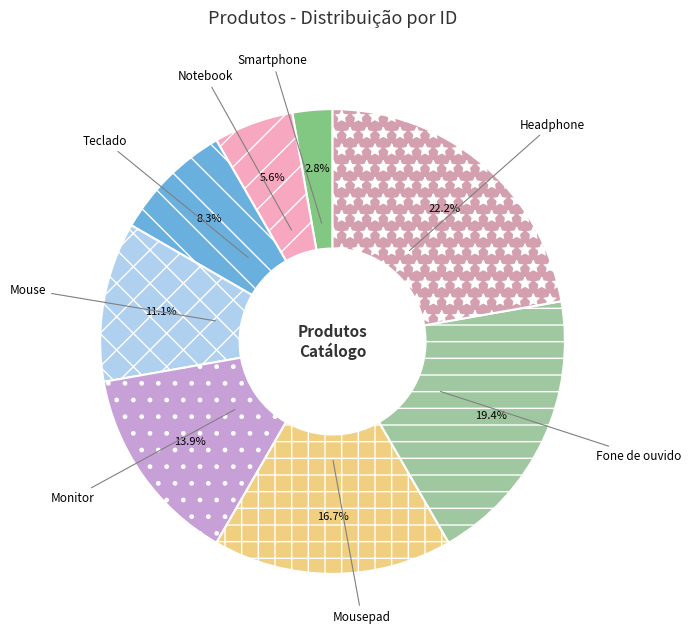

Which has a higher value, Mousepad or Smartphone?

Mousepad